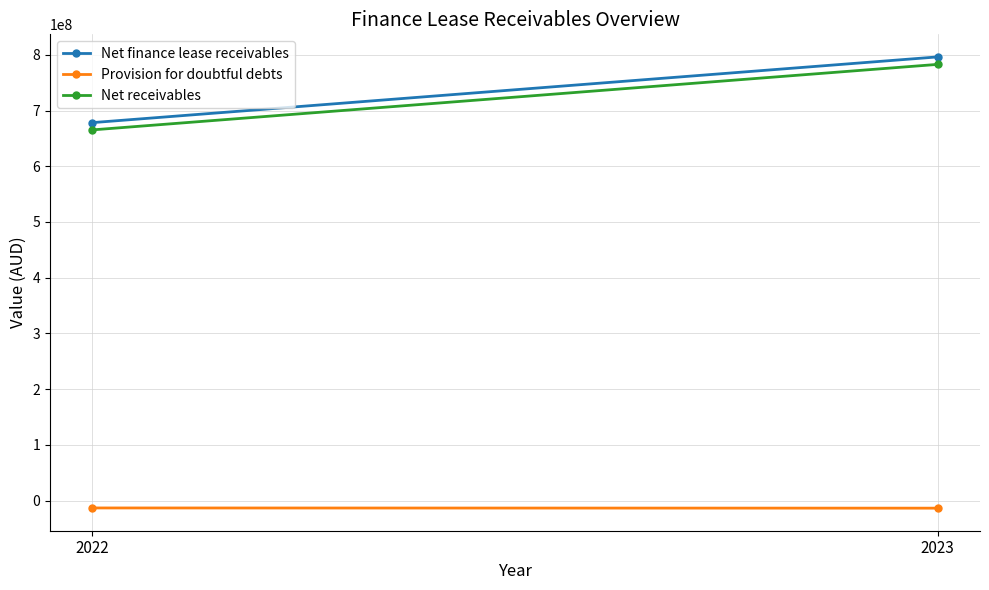

How many lines are shown in the chart?

3